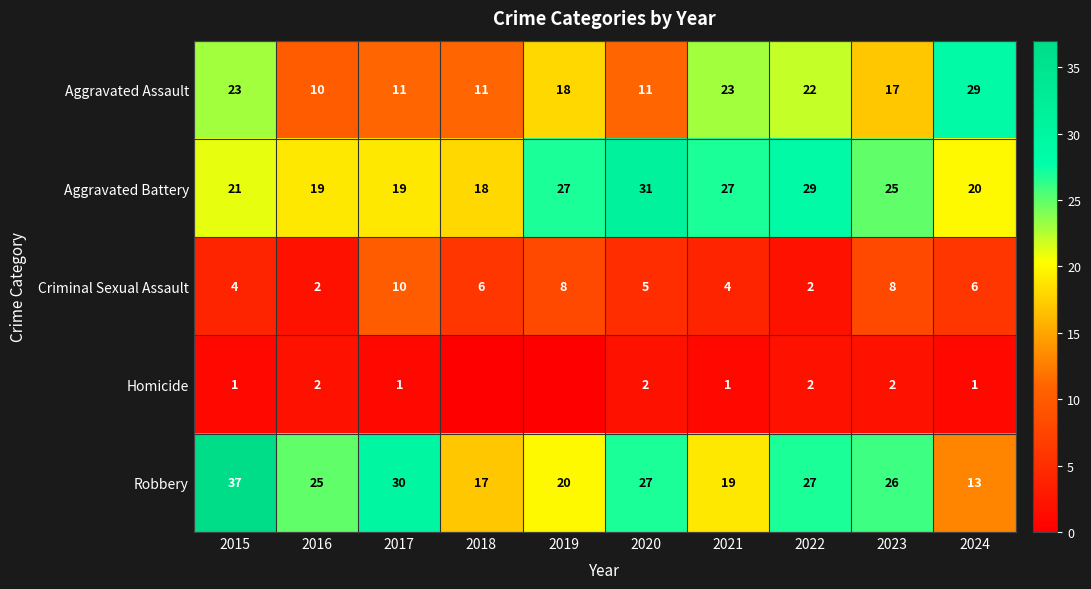

What is the total value across all series at 2018?

52